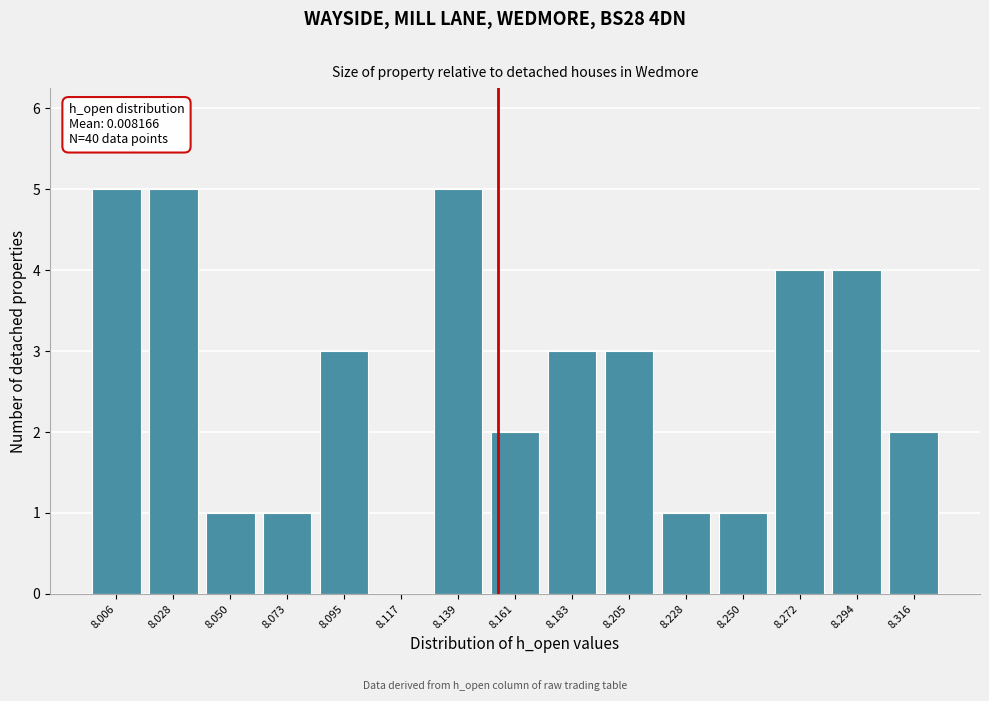

Reading right to left, list all the values displayed in this chart.

8.316=2	8.294=4	8.272=4	8.250=1	8.228=1	8.205=3	8.183=3	8.161=2	8.139=5	8.117=0	8.095=3	8.073=1	8.050=1	8.028=5	8.006=5